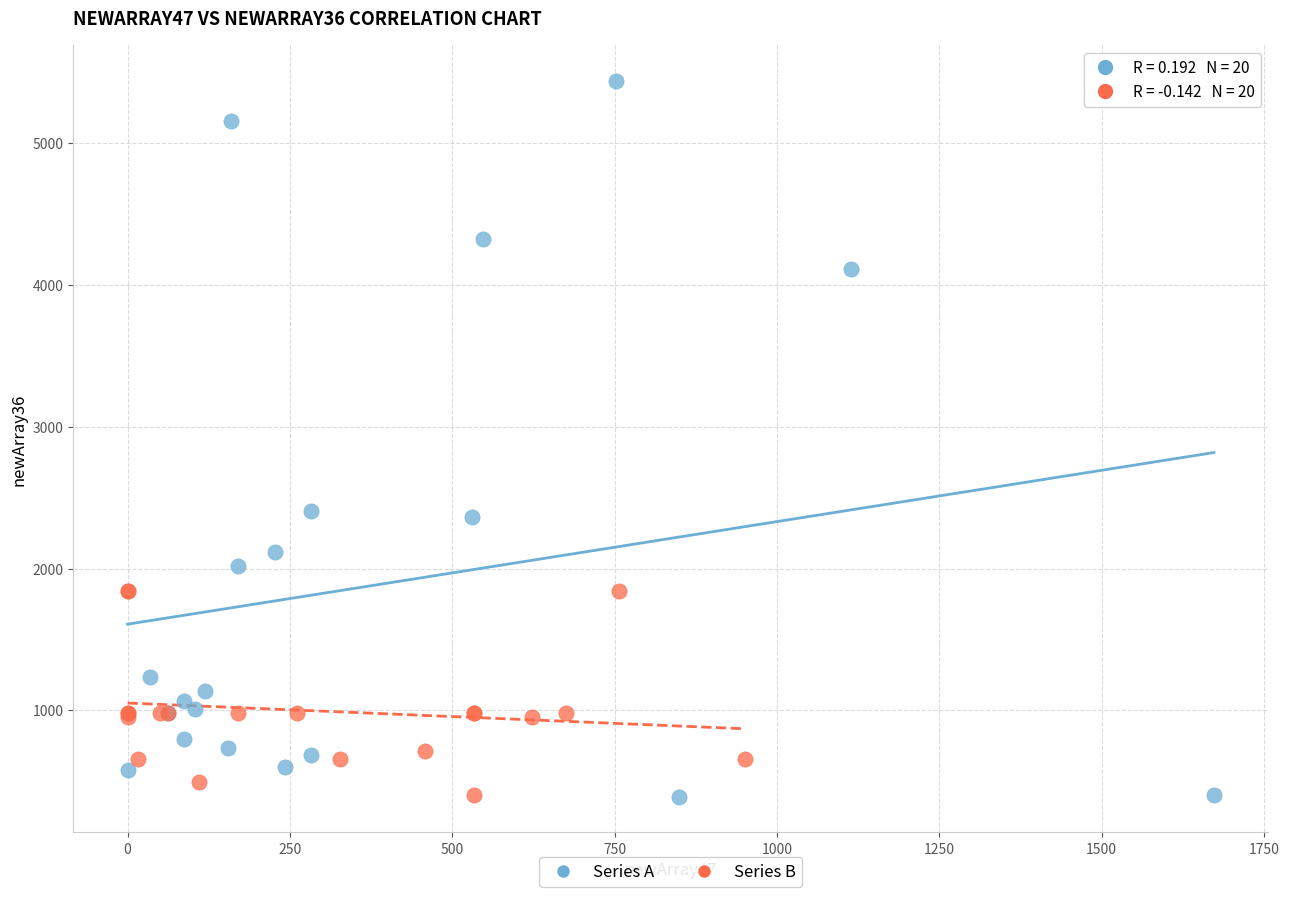

Which series has the widest spread of Y values?

Series A